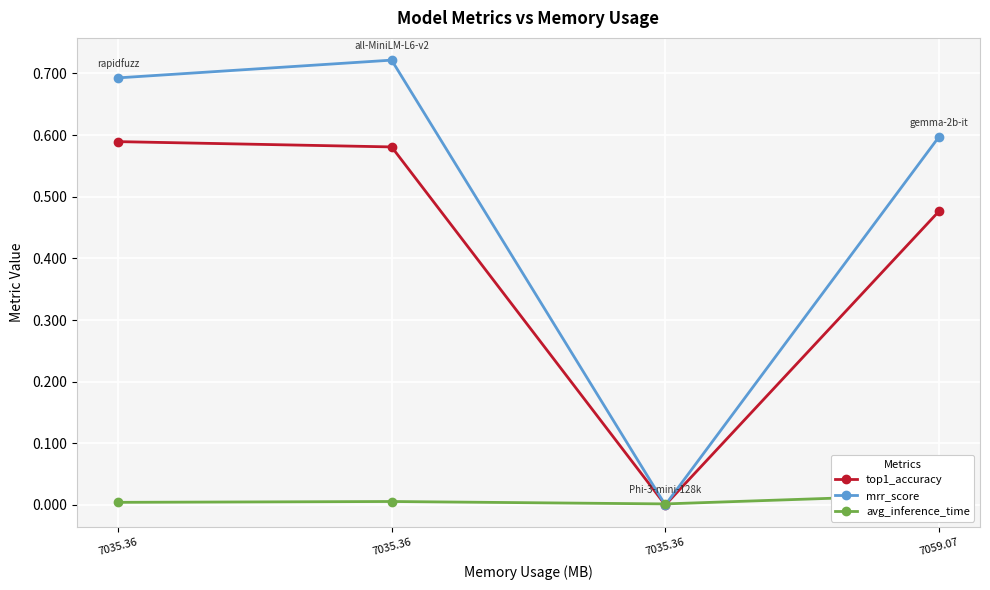

How many intersections are there between avg_inference_time and mrr_score?

2